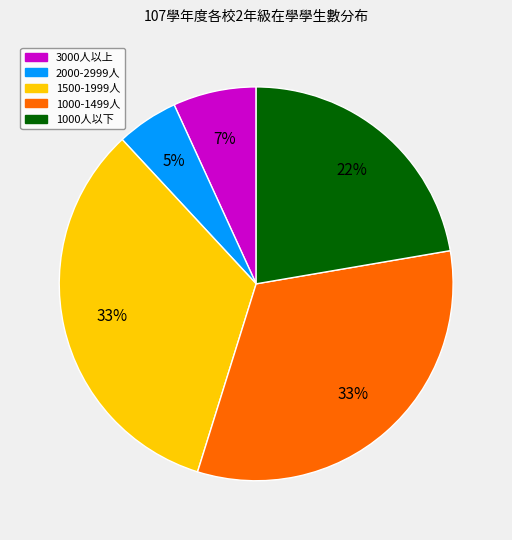

To the nearest percent, what is the difference between the largest and smallest slice percentages?

28%